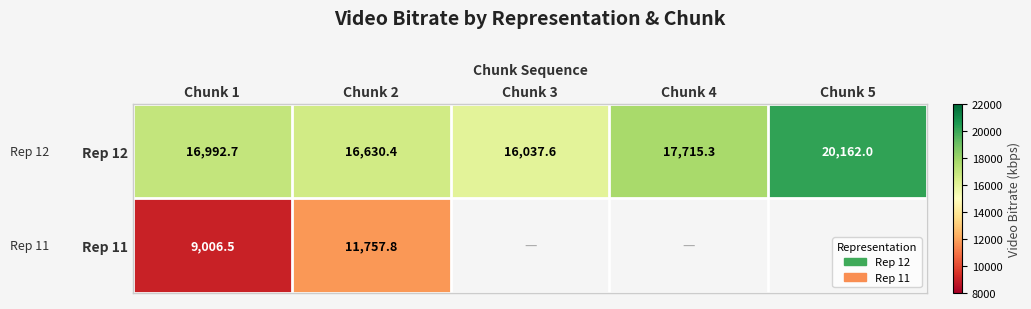

List the labels in order of Rep 12 value, largest first.

Chunk 5, Chunk 4, Chunk 1, Chunk 2, Chunk 3